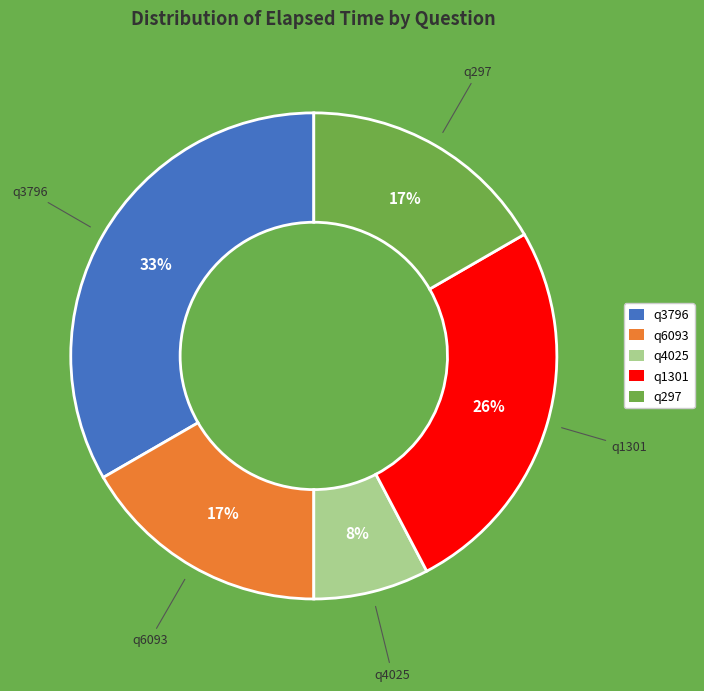

Do q4025 and q1301 together represent more than half of the pie?

No